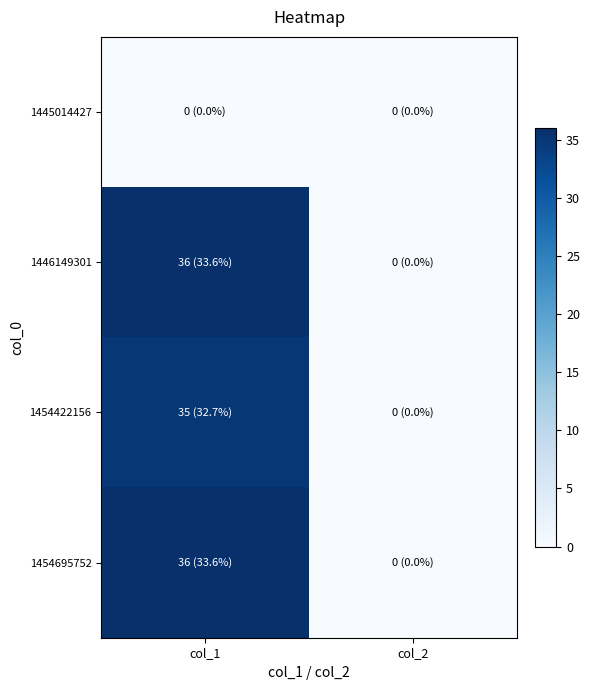

Between col_1 and col_2, which series saw the biggest shift?

1446149301